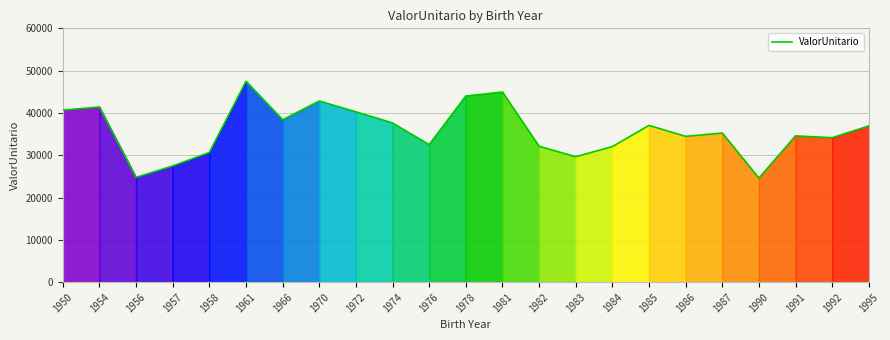

Where does the data first go above 35247?

1950